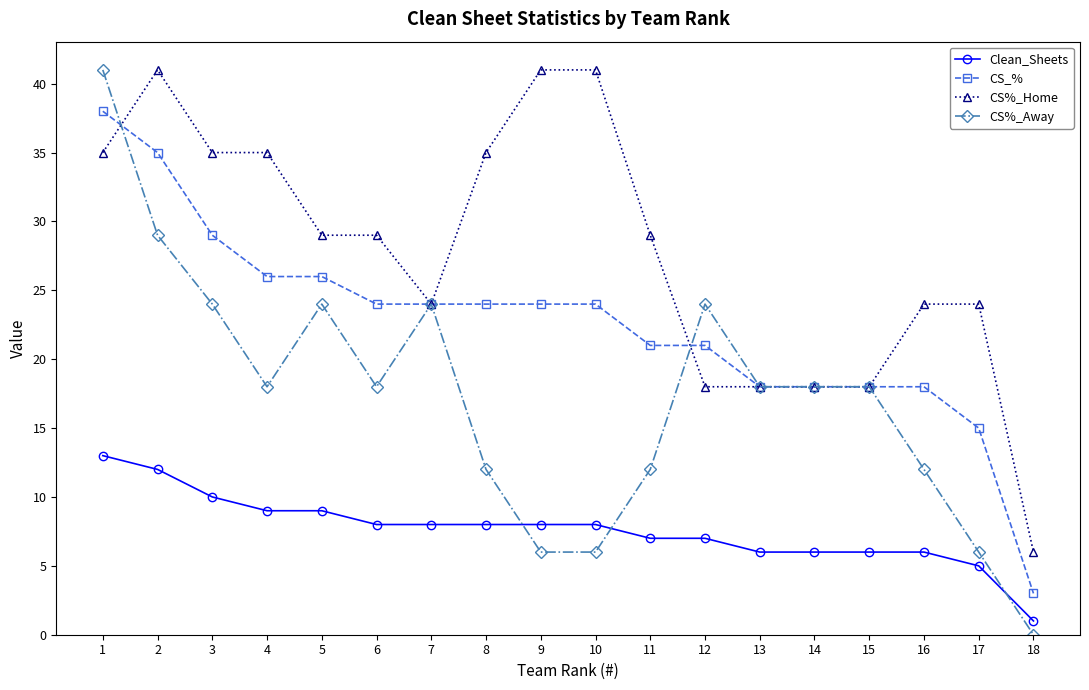

List the series in order of their overall mean, lowest first.

Clean_Sheets, CS%_Away, CS_%, CS%_Home